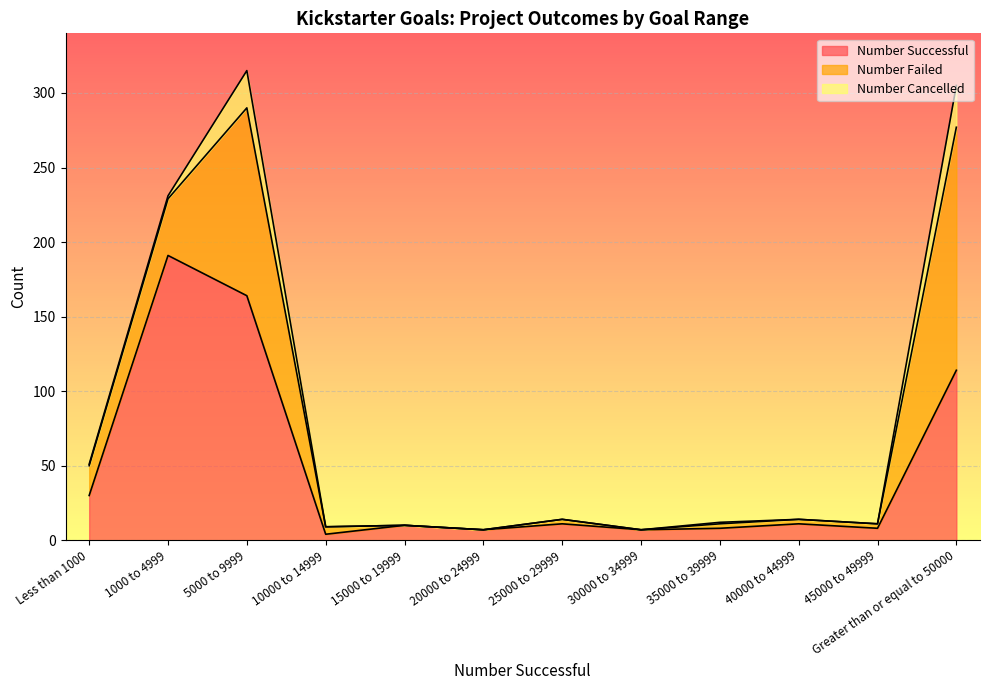

The Number Failed series shows 3 at 25000 to 29999. True or false?

True